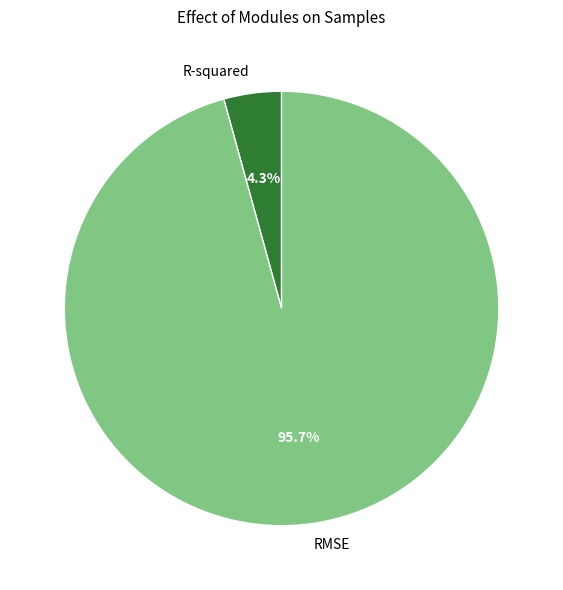

Does R-squared account for over 50% of the chart?

No